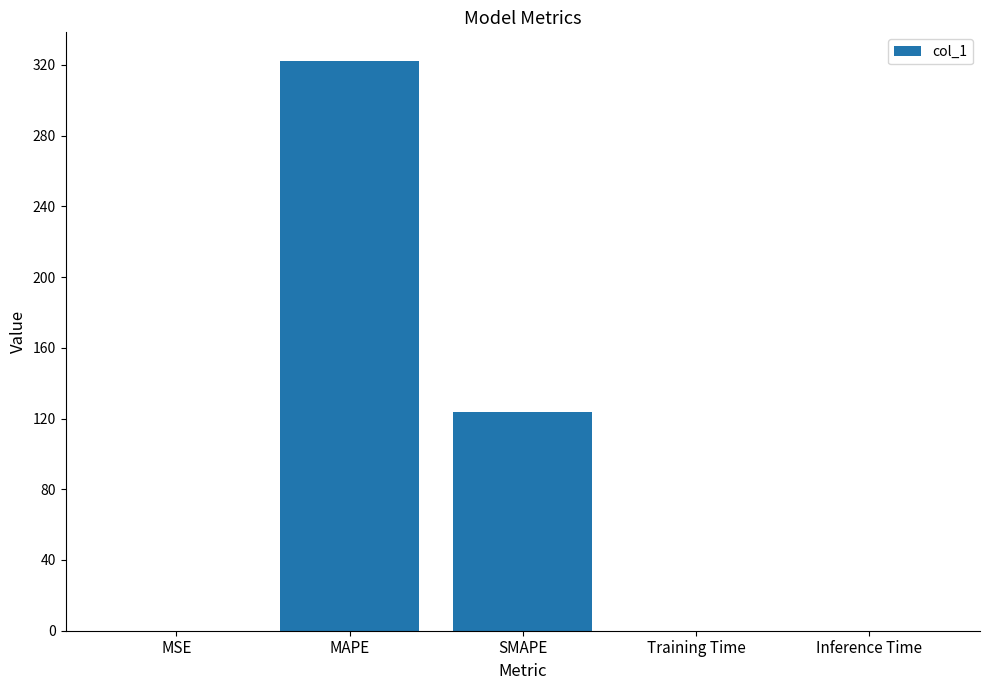

Where is the data nearest to the value 161?

SMAPE